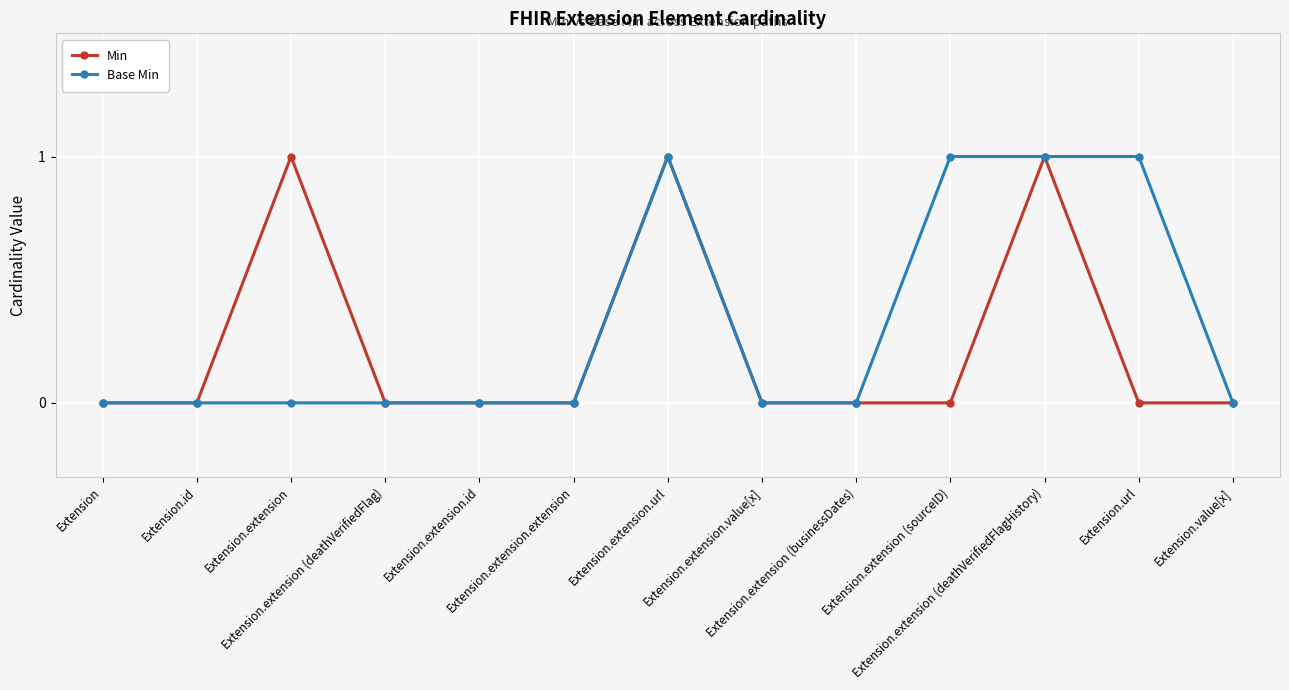

True or false: Min has more than 0 interior local peaks.

True